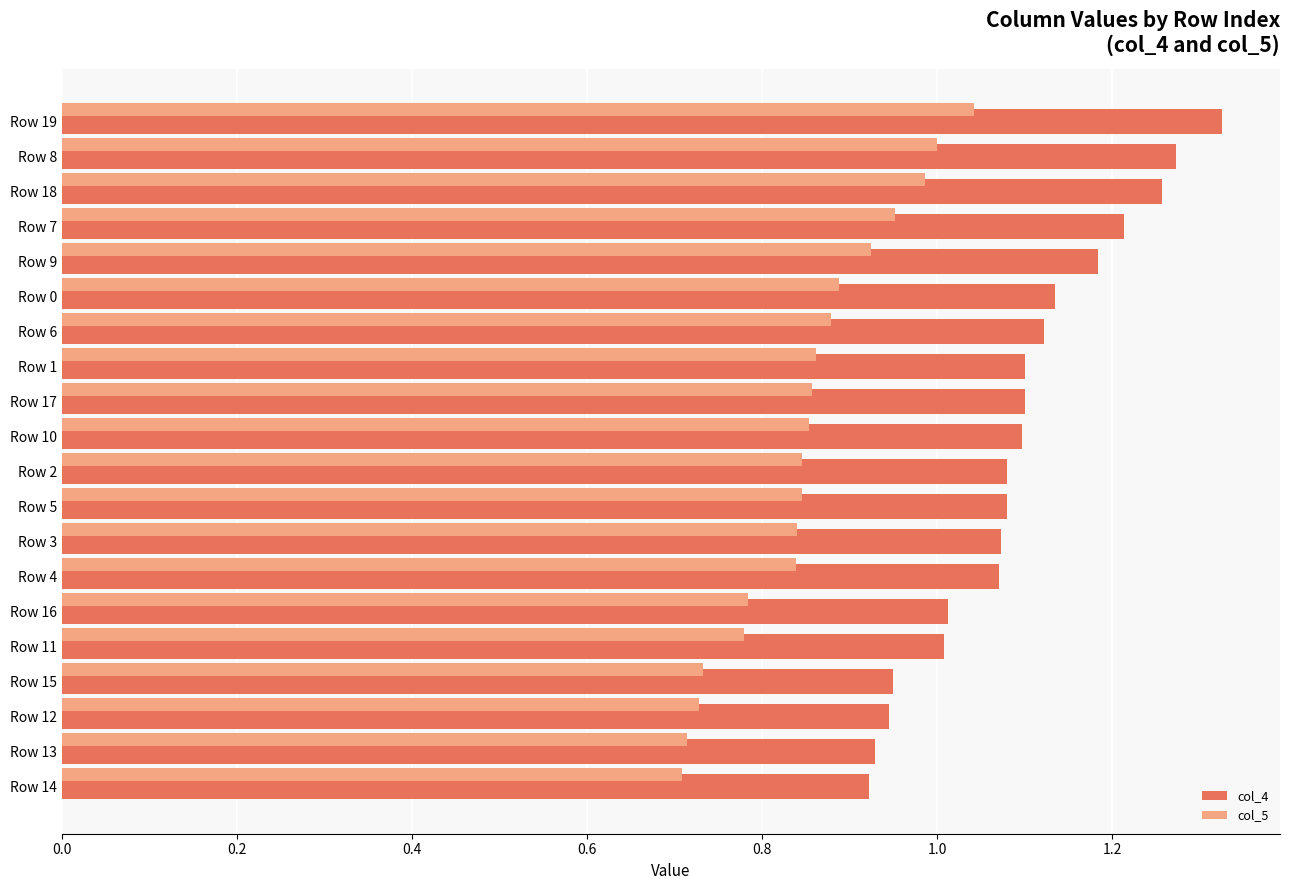

At which category is the sum across all series the highest?

Row 19